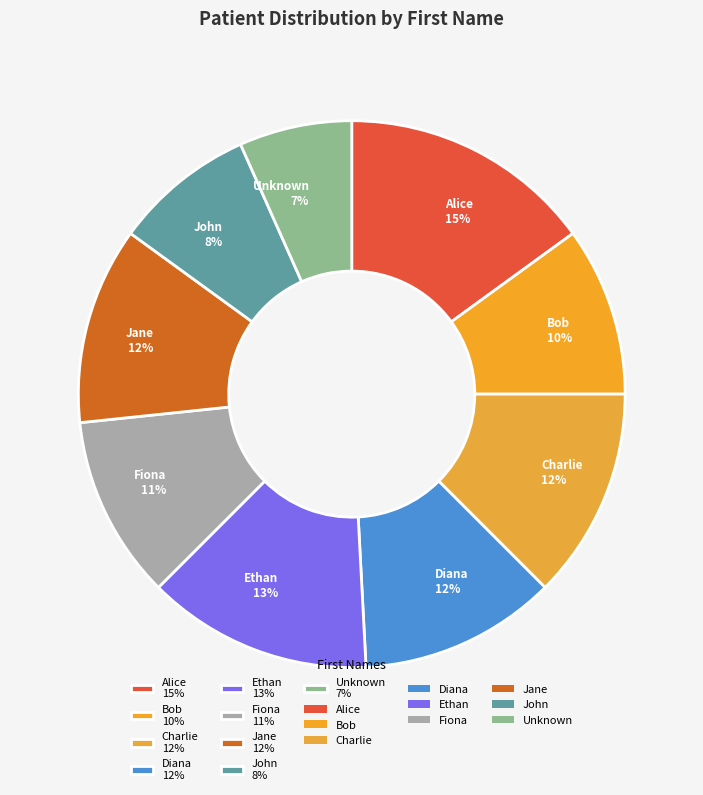

Is it true that Unknown is 1% of the pie?

False